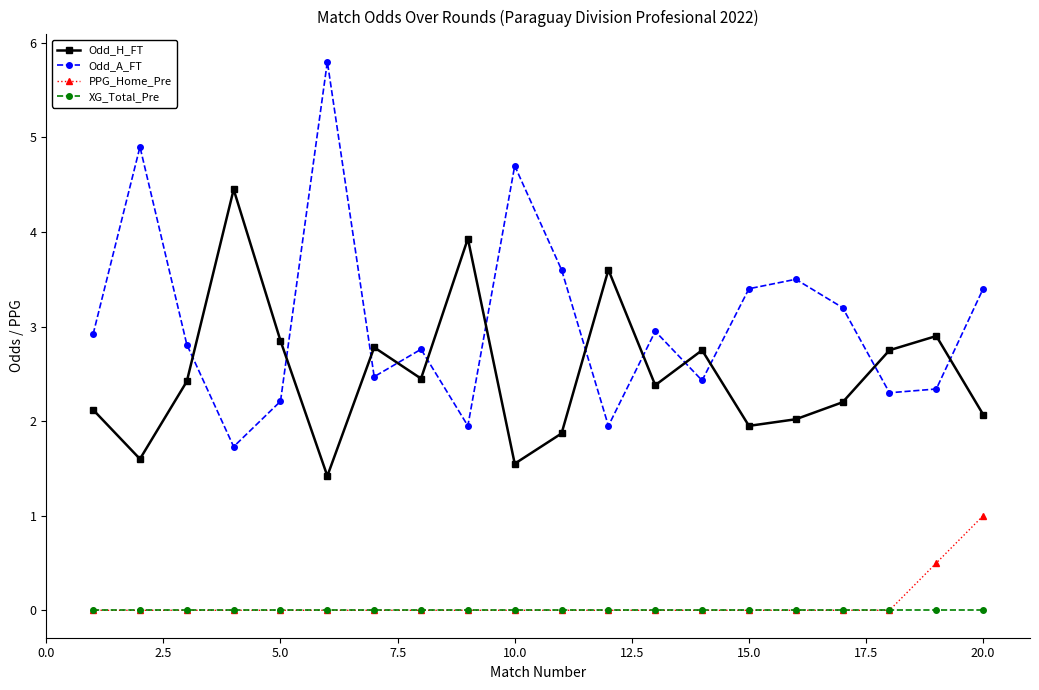

What are all the series names shown in the legend?

Odd_H_FT, Odd_A_FT, PPG_Home_Pre, XG_Total_Pre